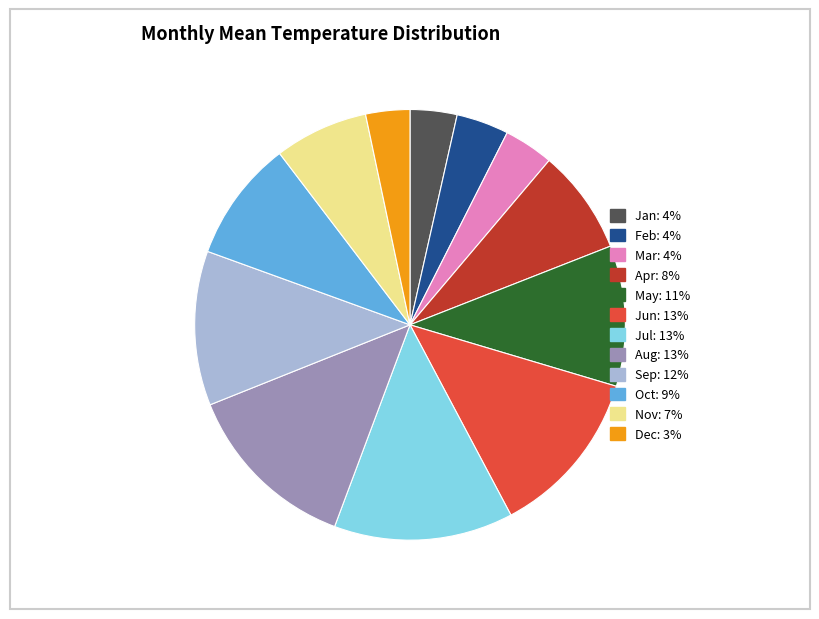

Do Apr and Feb together represent more than half of the pie?

No